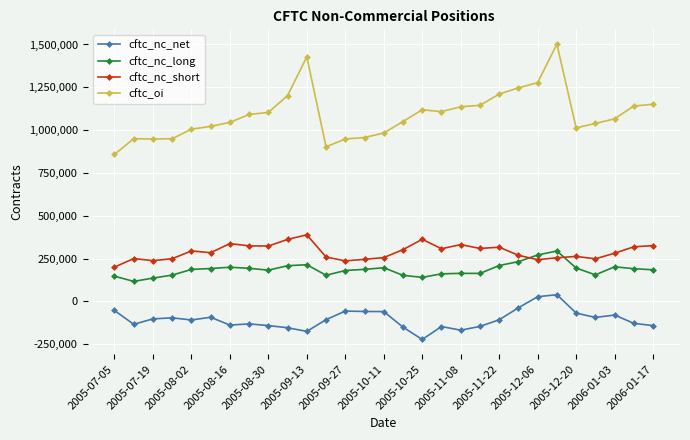

What is the difference between the maximum and minimum values in the cftc_nc_short series?

188769